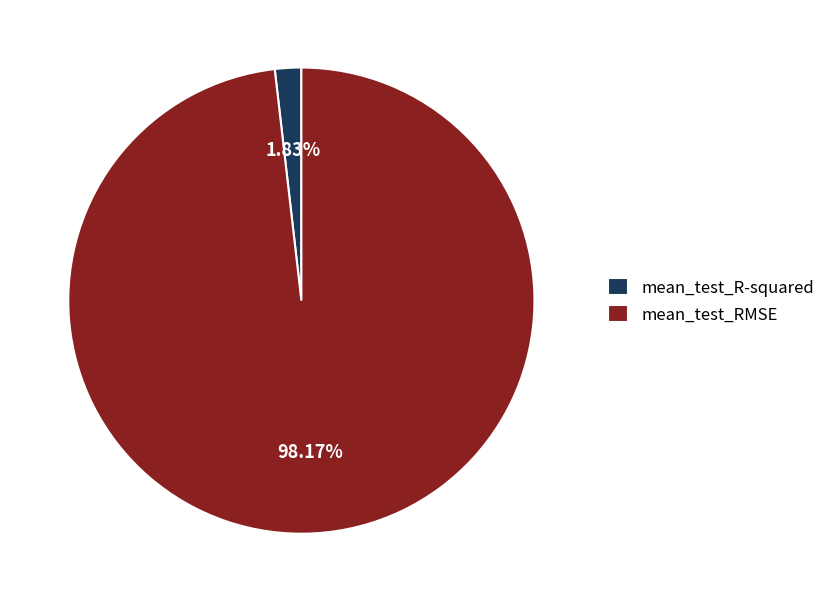

Which slice is the largest?

mean_test_RMSE